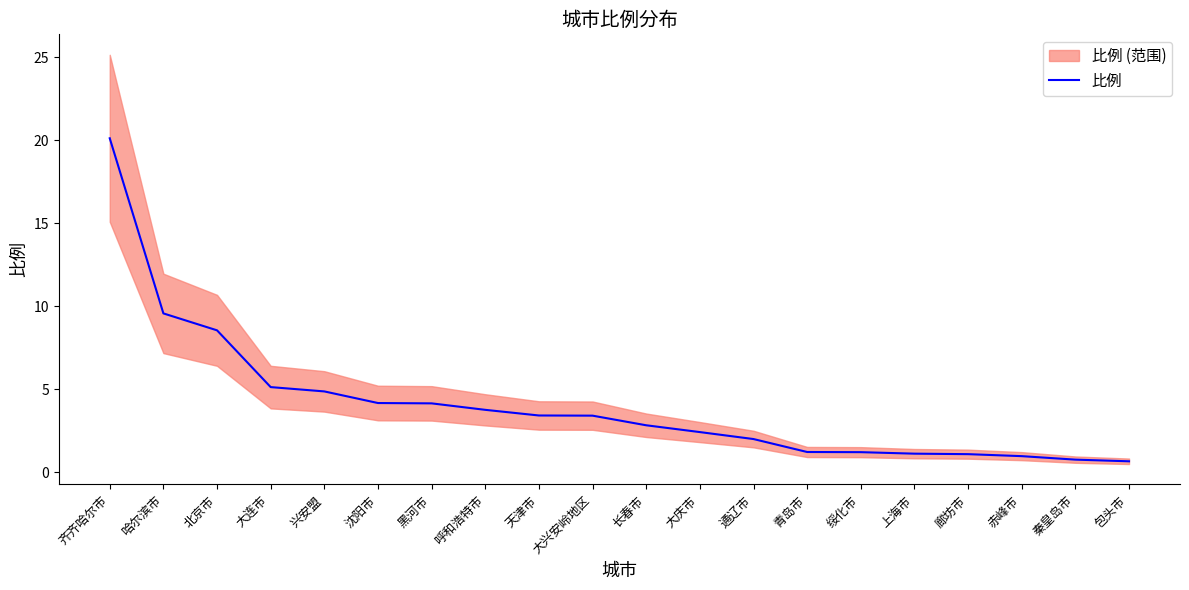

What is the approximate value at 兴安盟?

4.9